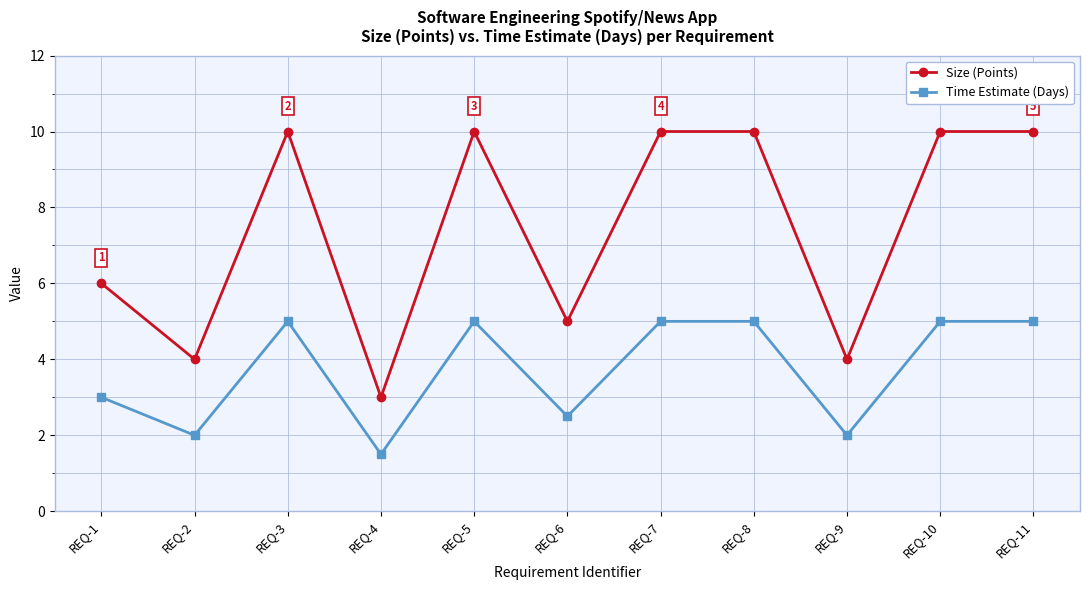

What is the sum of all Time Estimate (Days) values?

41.0